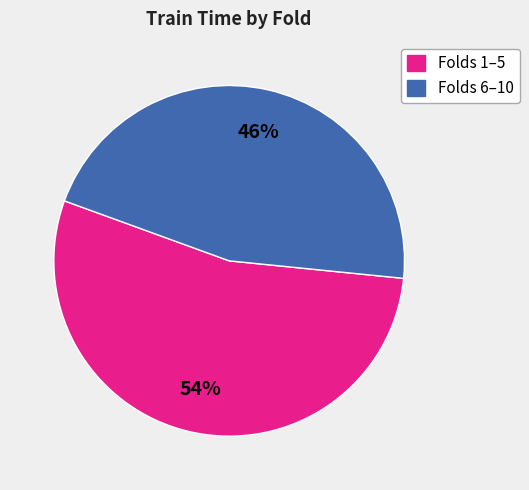

How many slices are in this pie chart?

2